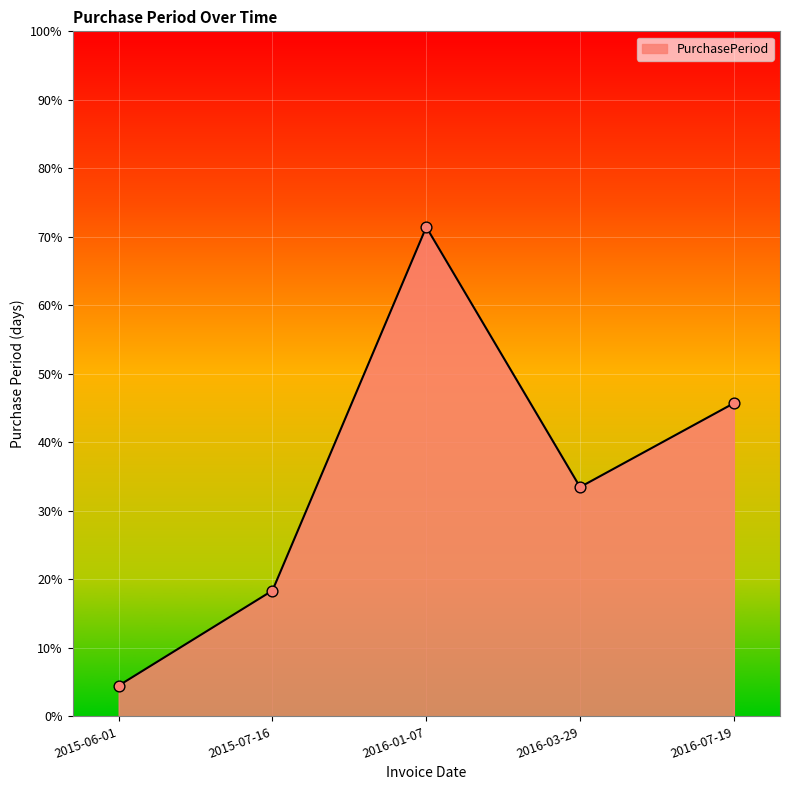

What is the ratio of the value at 2016-01-07 to the value at 2016-03-29?

2.1